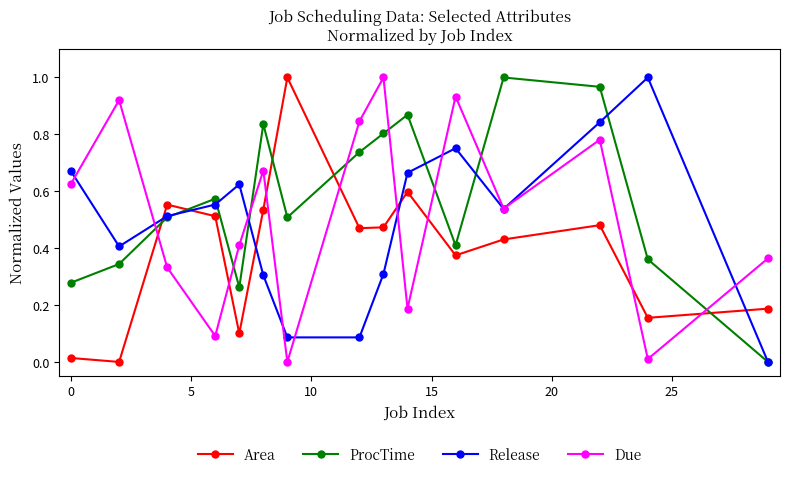

True or false: ProcTime and Area intersect in this chart.

True